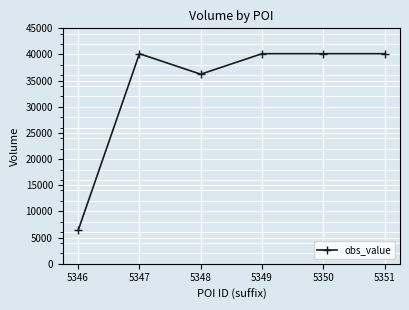

Reading right to left, extract all data points from this chart.

40150	40150	40150	36230	40150	6352